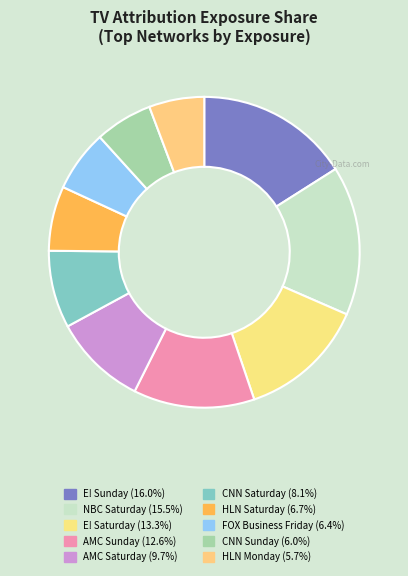

How many slices are in this pie chart?

10